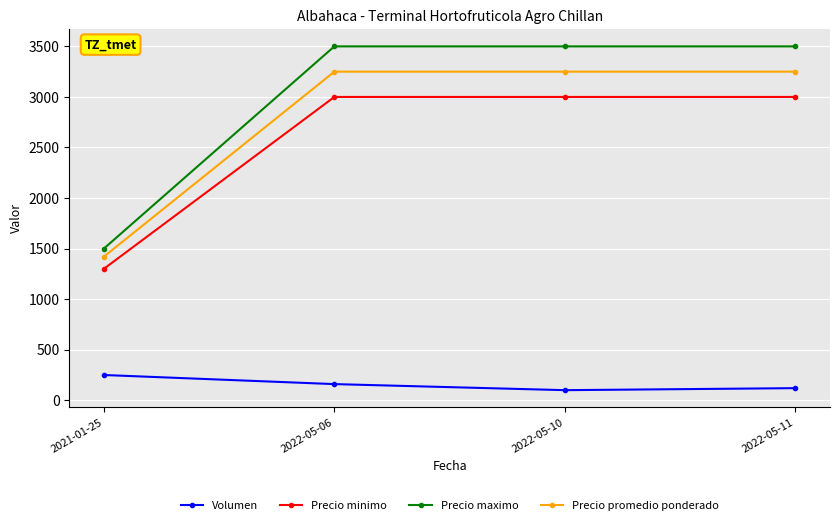

Between 2022-05-06 and 2022-05-10, which series saw the biggest shift?

Volumen